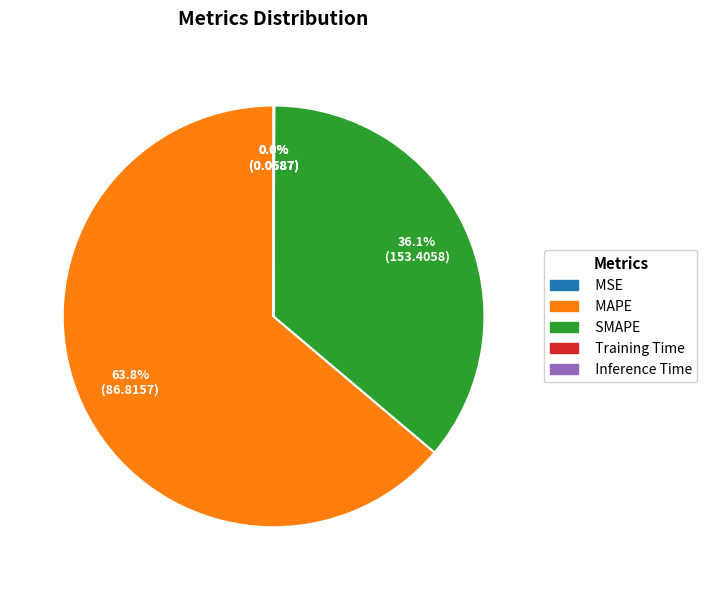

What portion of the pie excludes SMAPE?

63.9%